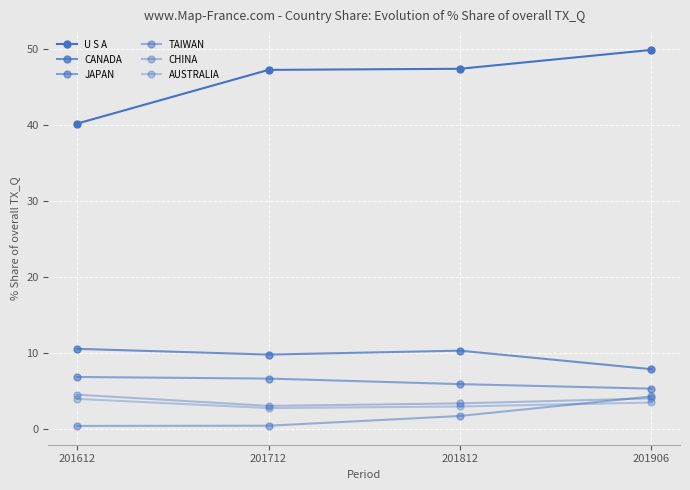

Reading left to right, extract all data points from this chart.

U S A: 201612=40.2	201712=47.2	201812=47.4	201906=49.9
CANADA: 201612=10.5	201712=9.8	201812=10.3	201906=7.8
JAPAN: 201612=6.8	201712=6.6	201812=5.9	201906=5.3
TAIWAN: 201612=0.4	201712=0.4	201812=1.7	201906=4.3
CHINA: 201612=4.5	201712=3.0	201812=3.3	201906=4.0
AUSTRALIA: 201612=3.9	201712=2.7	201812=2.9	201906=3.5